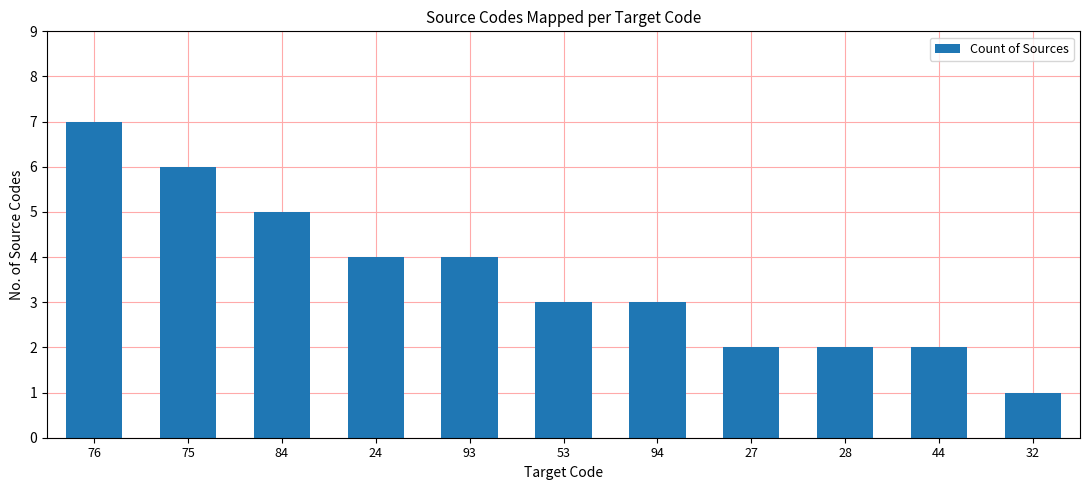

What is the smallest value displayed?

1